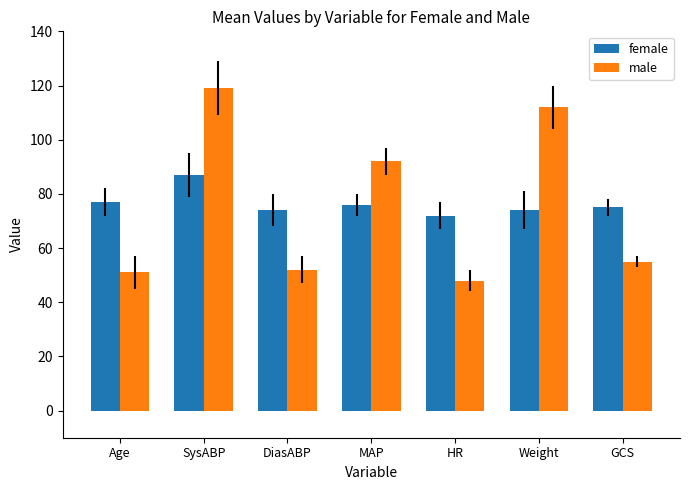

What is the sum of all female values?

535